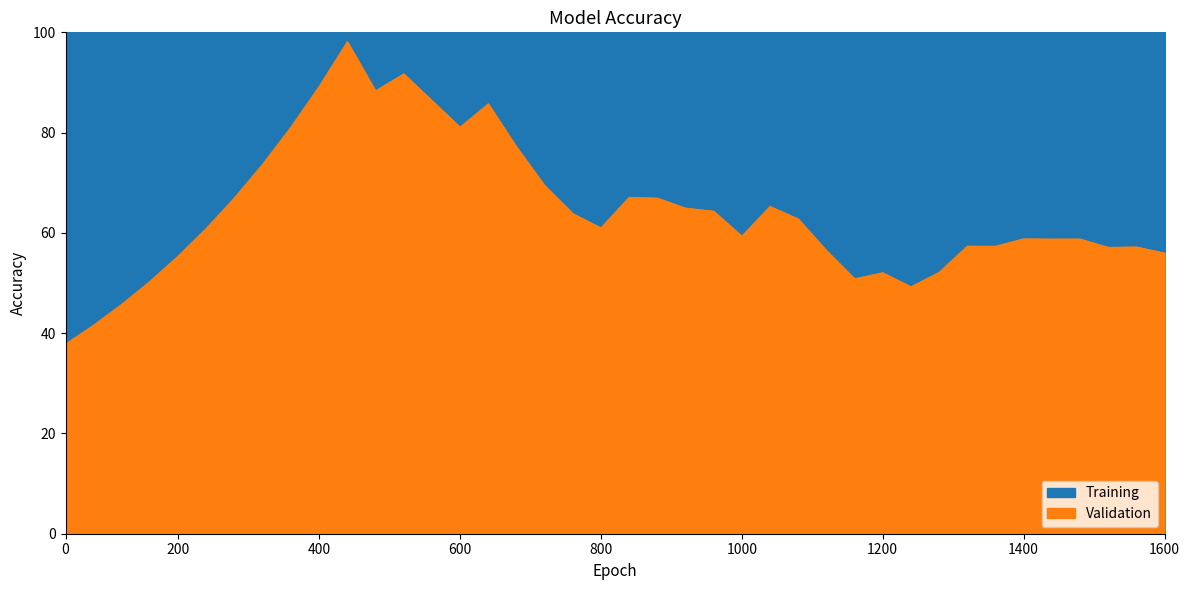

What is the smallest value displayed?

37.8